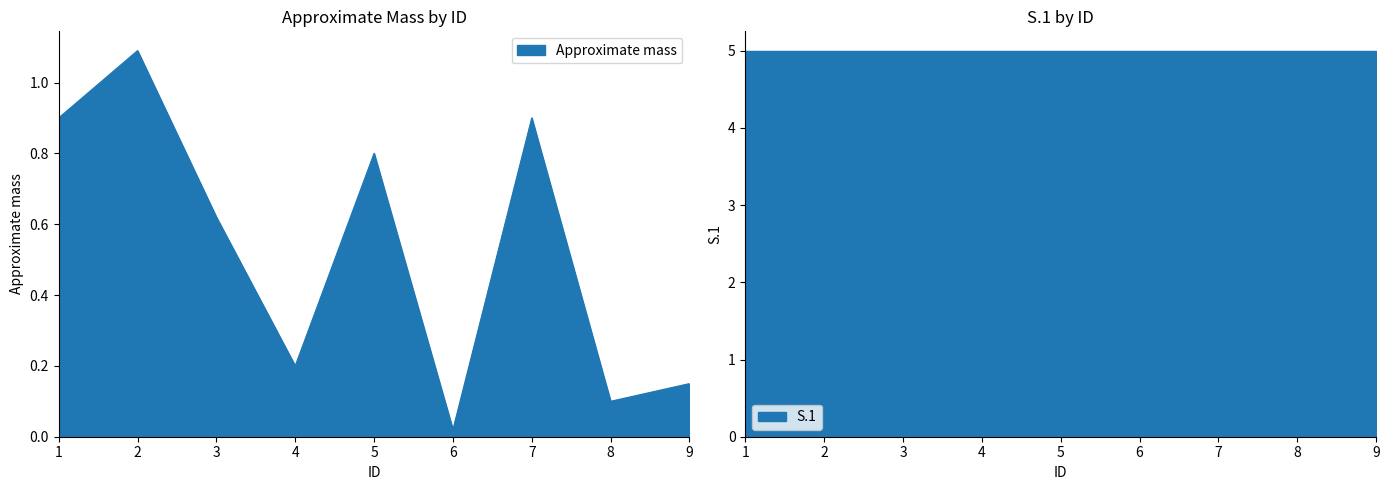

The value at 4 is 0.2. True or false?

True